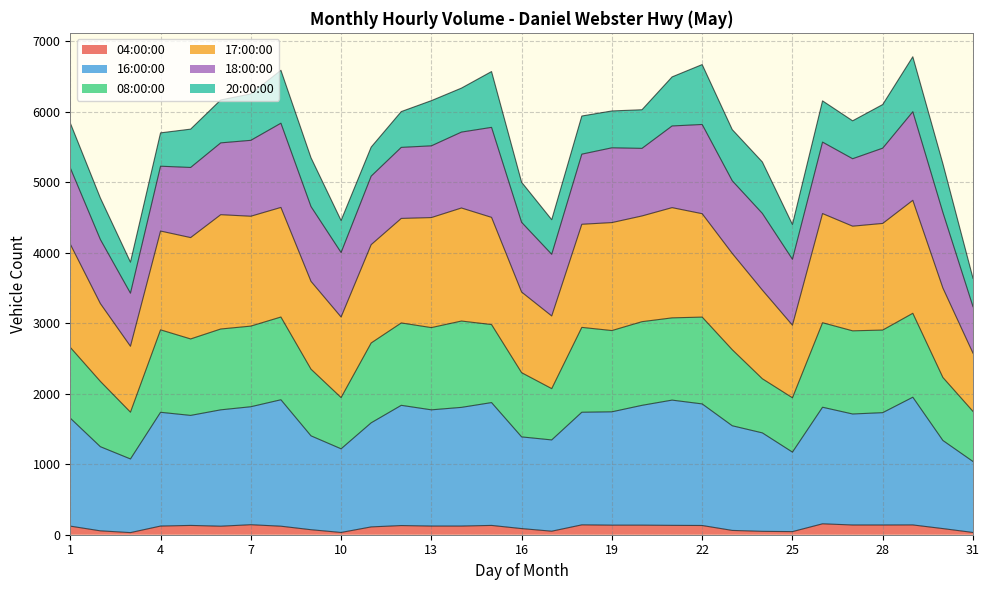

What is the total value across all series at 6?

6434